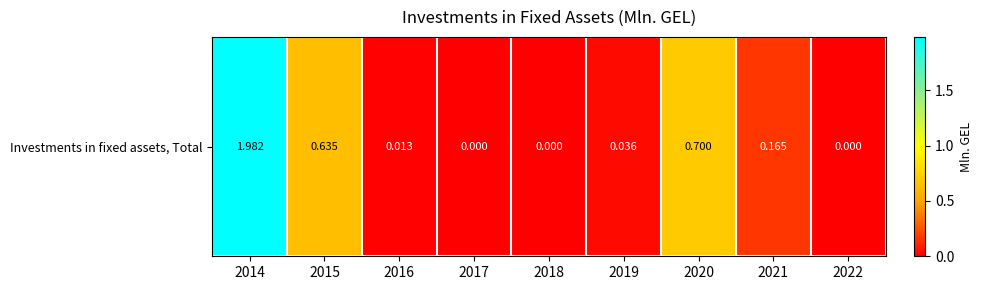

Reading left to right, what are all the values shown in this chart?

2014=2.0	2015=0.6	2016=0.0	2017=0.0	2018=0.0	2019=0.0	2020=0.7	2021=0.2	2022=0.0